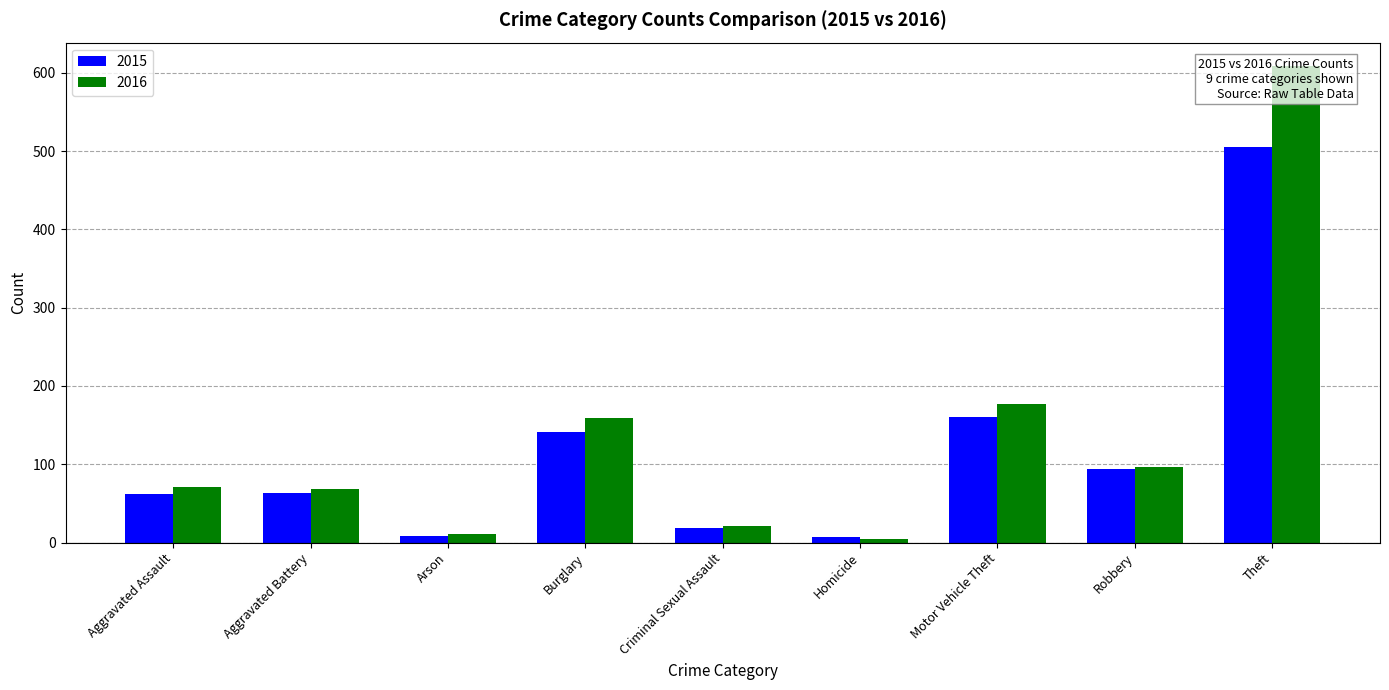

Where does the 2016 series first go above 71?

Burglary